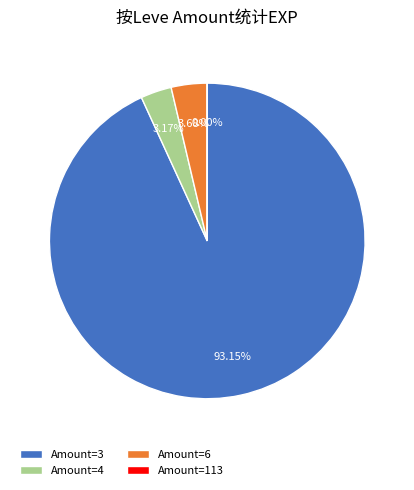

Which category accounts for the majority?

Amount=3